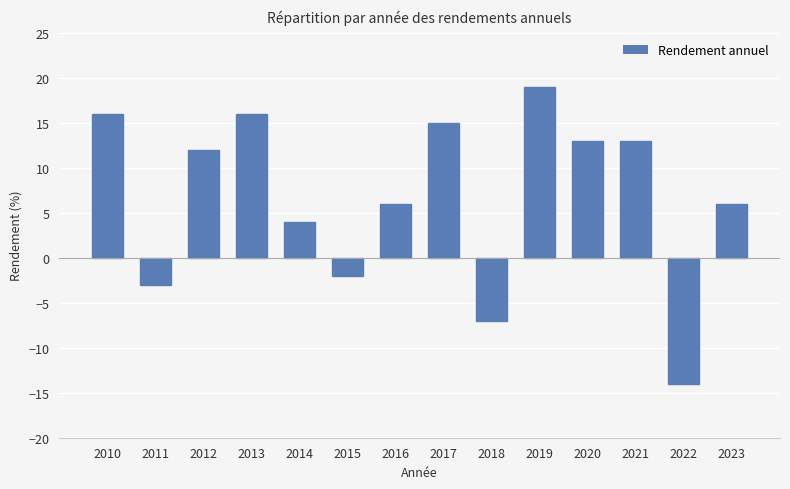

The chart shows a value of 0 at 2015. True or false?

False